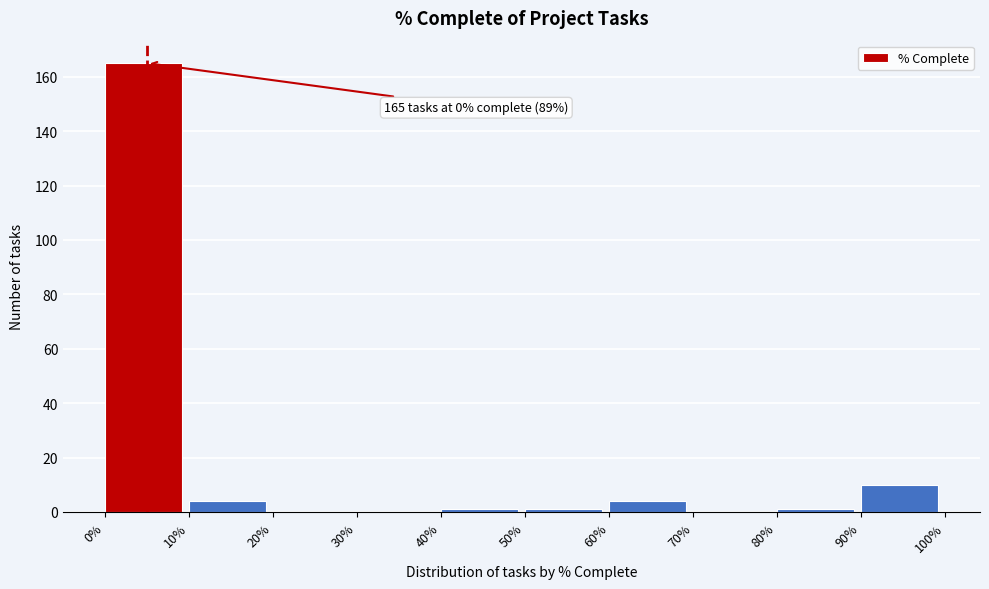

Reading left to right, what are all the values shown in this chart?

0%=165	10%=4	20%=0	30%=0	40%=1	50%=1	60%=4	70%=0	80%=1	90%=10